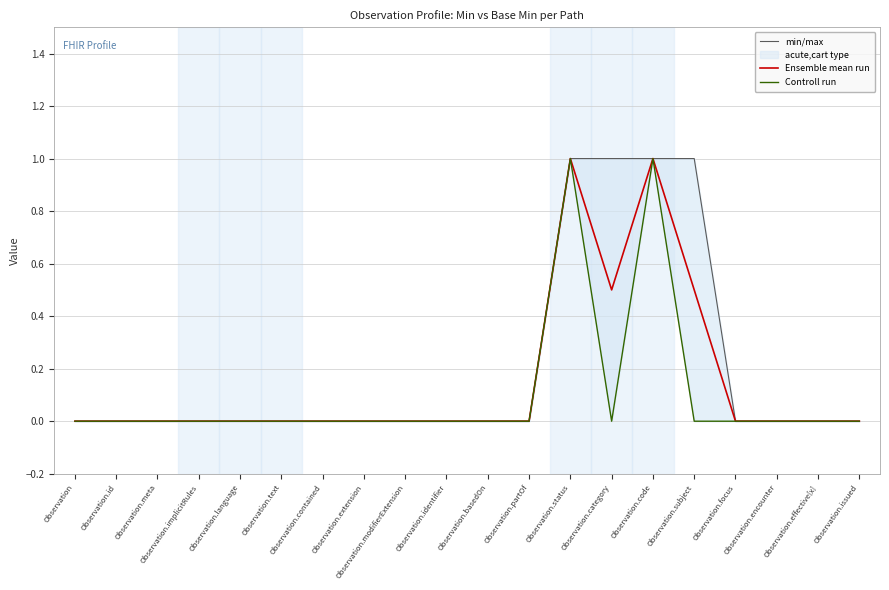

What is the label of the 2nd point from the right?

Observation.effective[x]